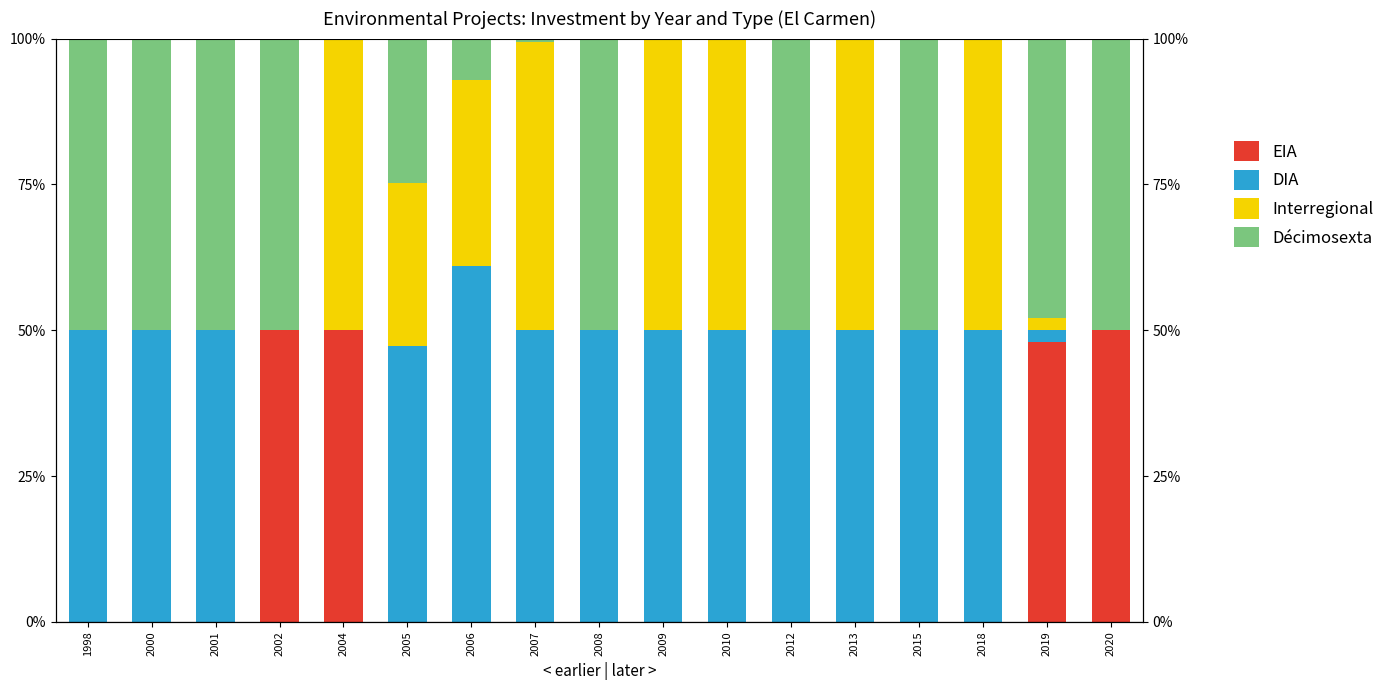

How many groups of bars are there?

17